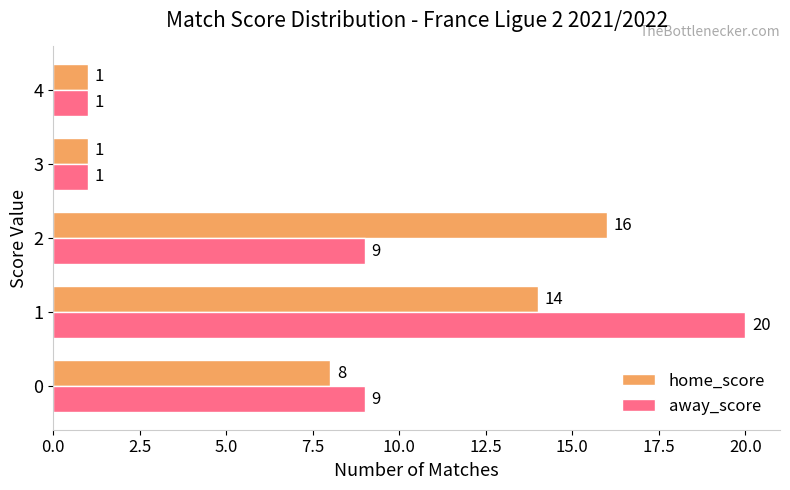

Read the away_score value at 2, to the nearest 10.

10